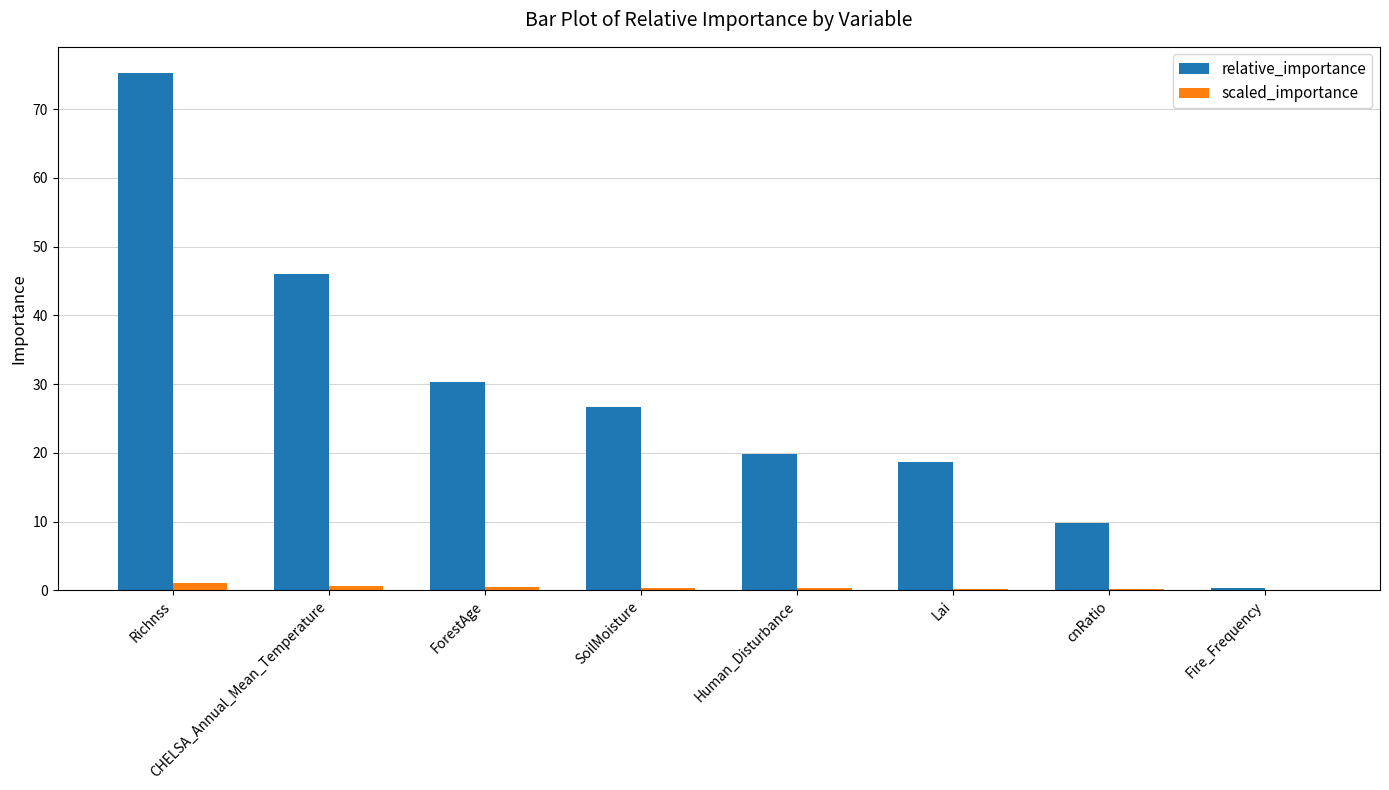

What is the spread (max minus min) of values at ForestAge?

29.9